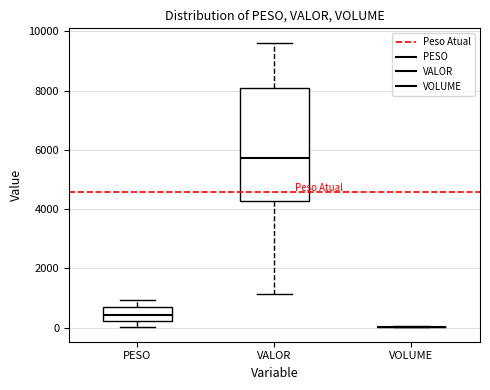

Reading left to right, read every box against the y-axis: the position of its median line, the range the box covers, and the ends of its whiskers. The values are not printed on the chart, so give them approximately, as read against the axis.

PESO: median 400, box 200 to 600, whiskers 0 to 1000
VALOR: median 5800, box 4200 to 8000, whiskers 1200 to 9600
VOLUME: box collapsed to a line at 0, whiskers 0 to 0